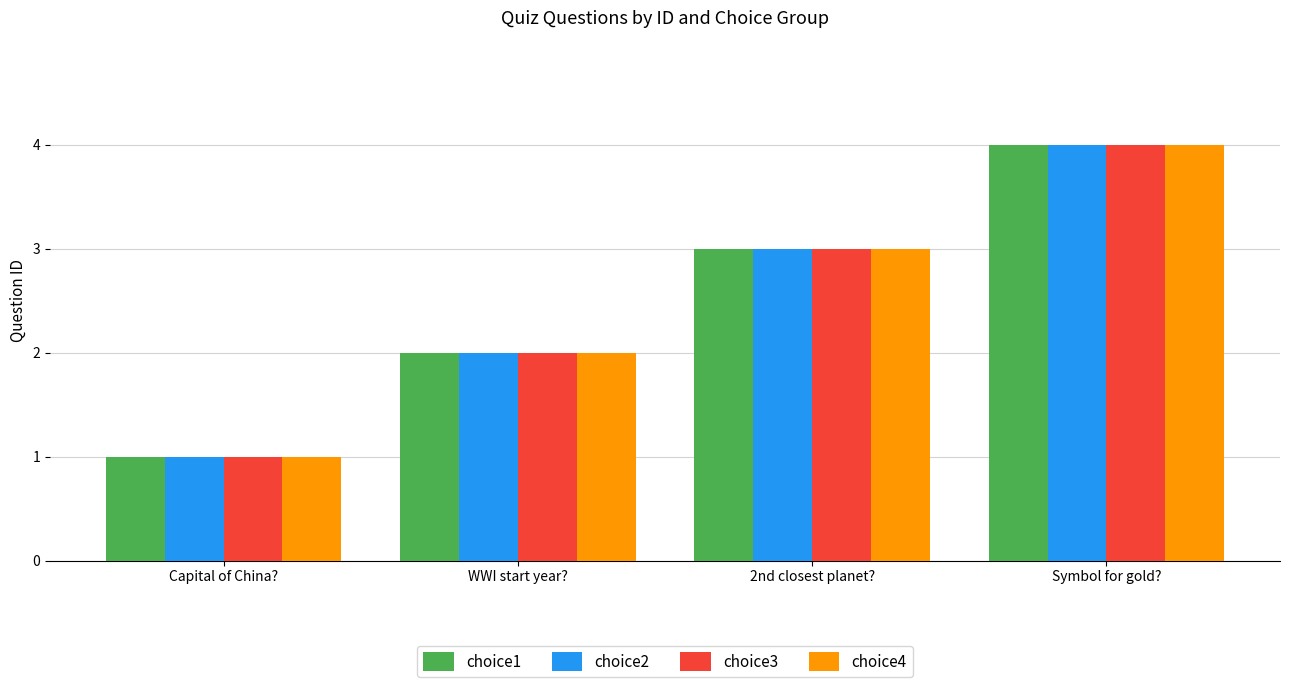

At which category is the sum across all series the highest?

Symbol for gold?